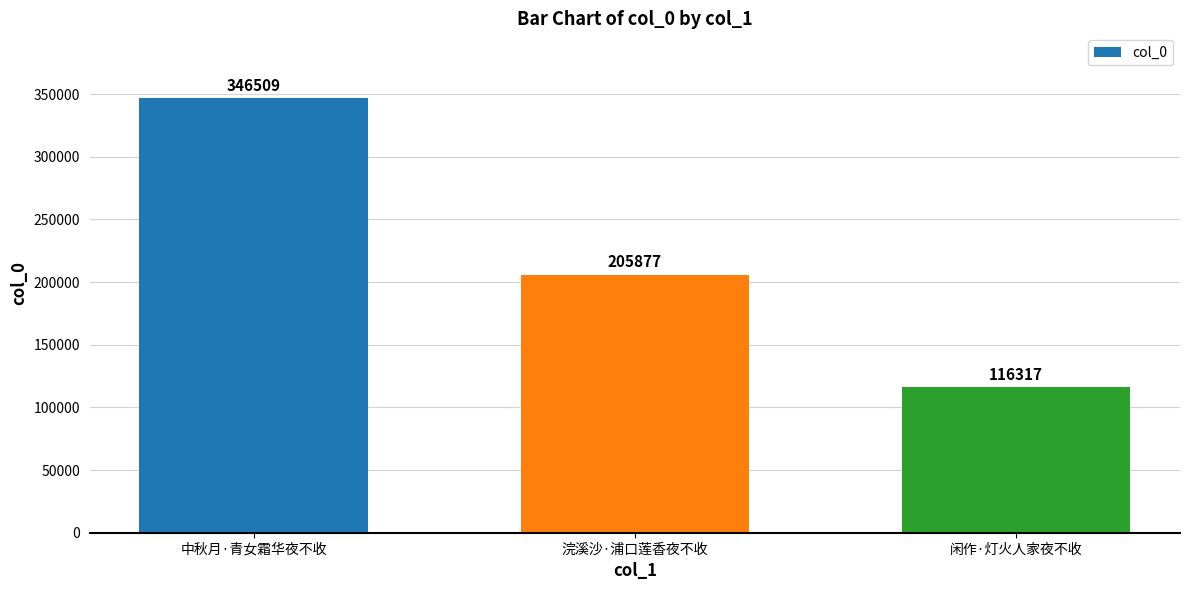

The chart shows a value of 365312 at 浣溪沙·浦口莲香夜不收. True or false?

False